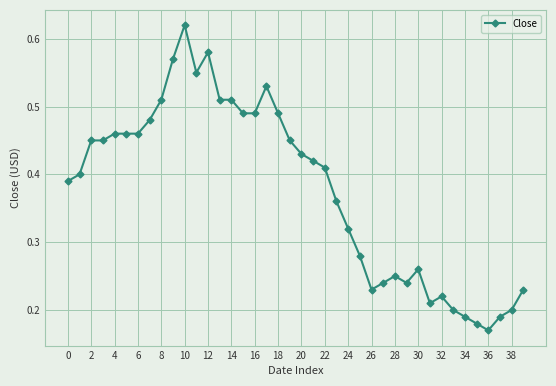

What is the sum of all values?

15.1